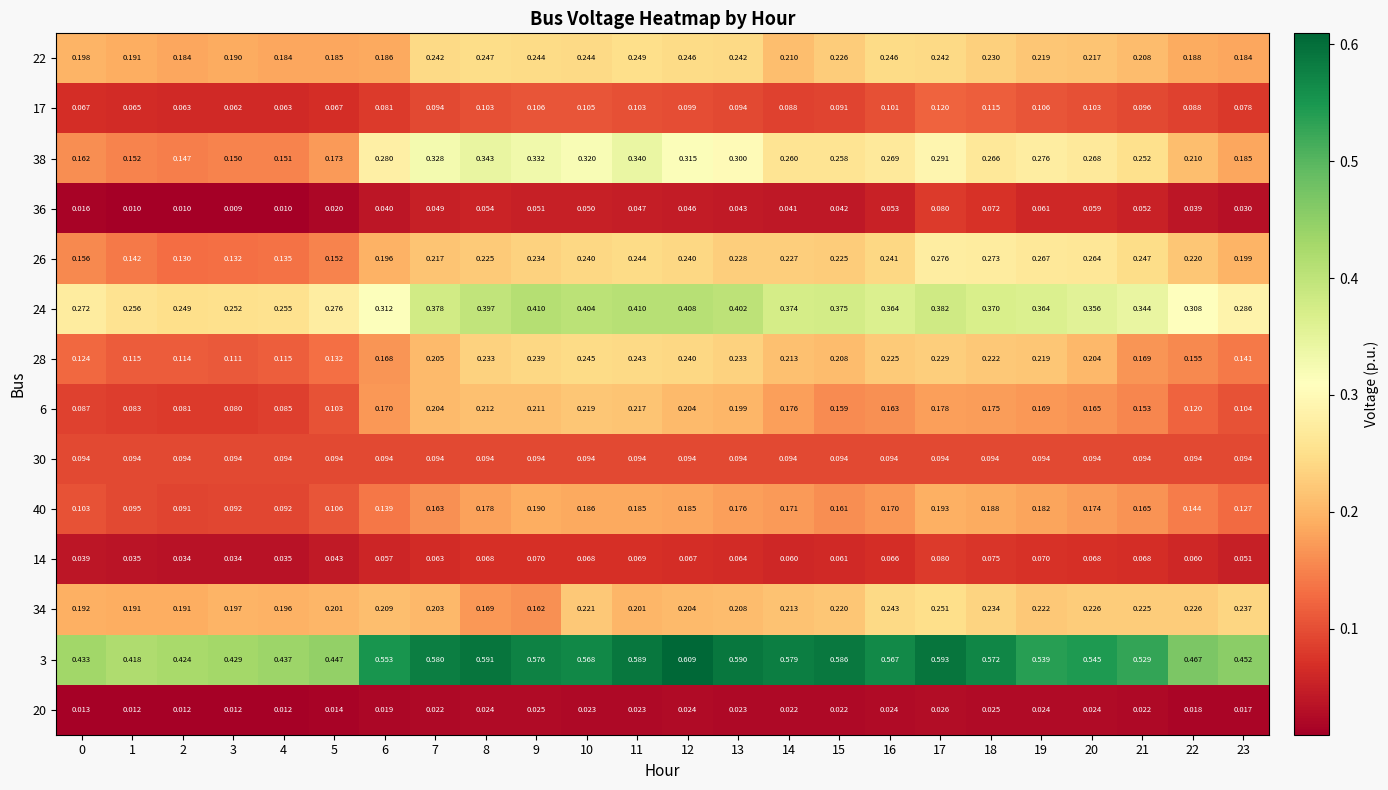

At which category is the sum across all series the highest?

17